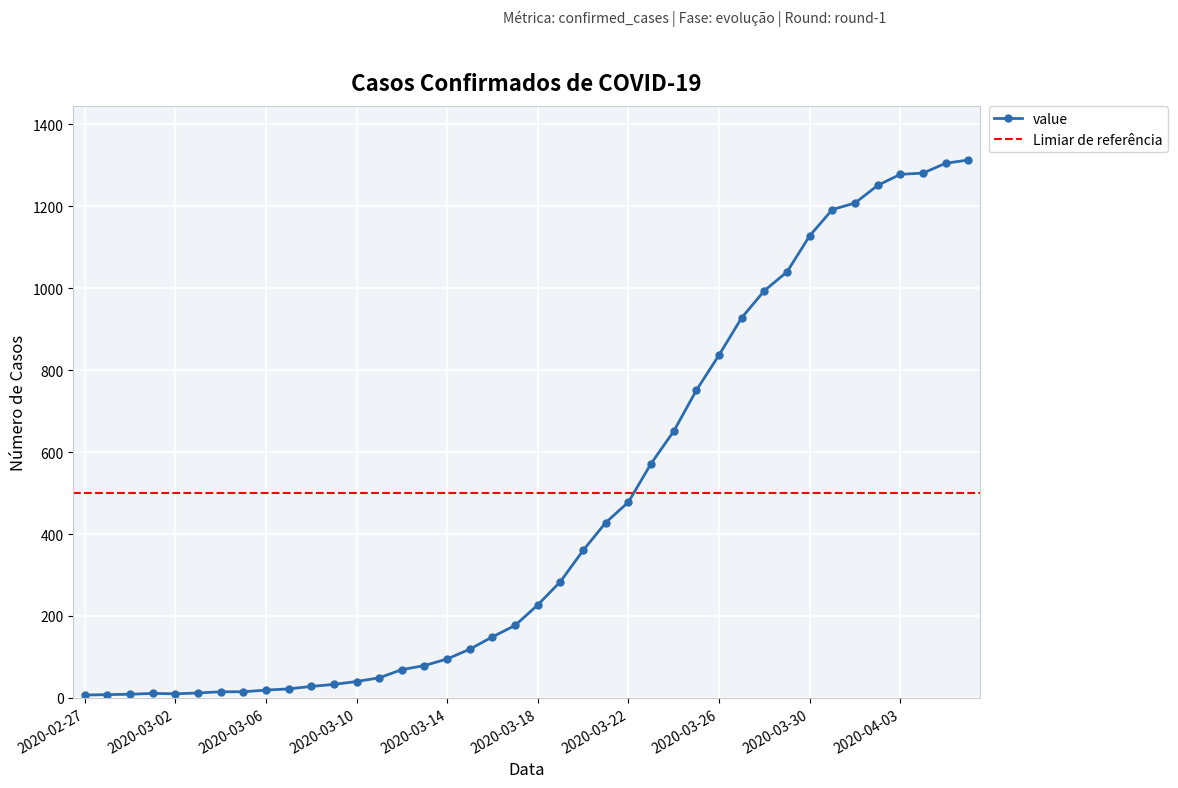

How many data points are above 227?

19